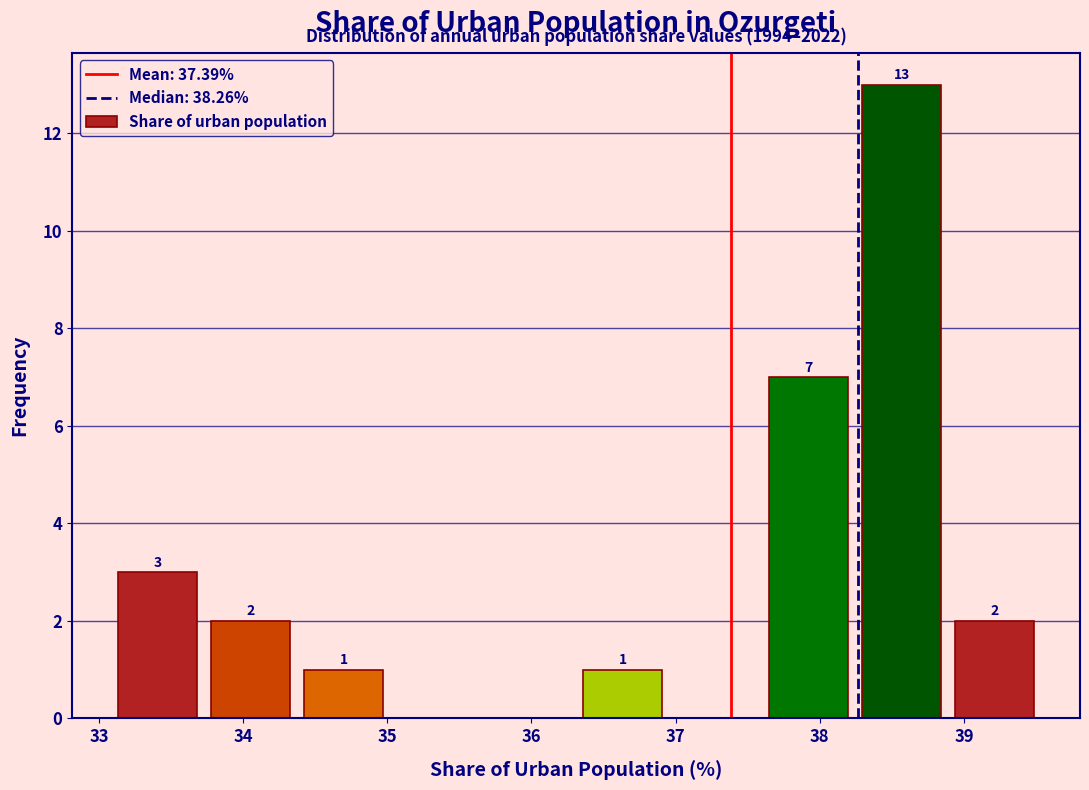

Which range on the x-axis has the tallest bar?

38.2 to 38.9